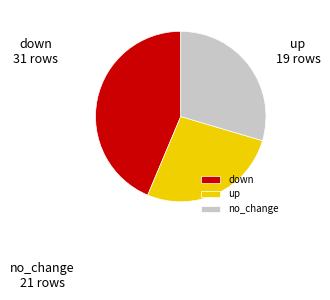

Approximately how many times larger is the value at up compared to no_change?

0.9